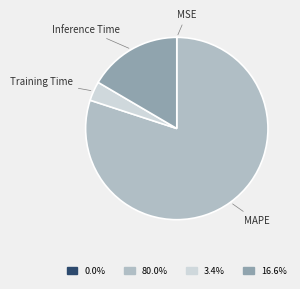

Is there a majority slice in this chart?

Yes